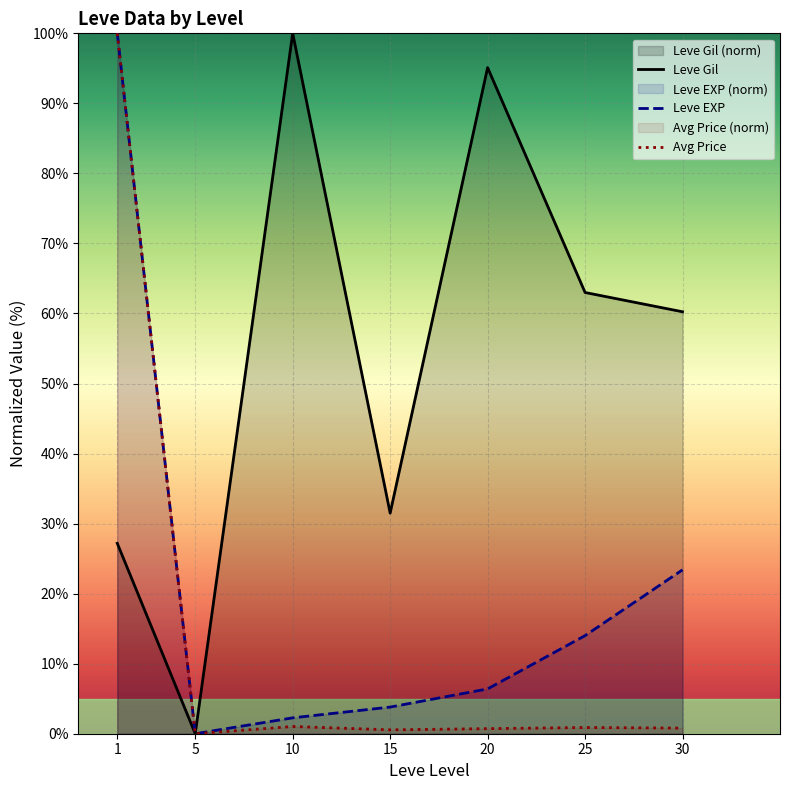

How many values in the Leve EXP series exceed 6?

4